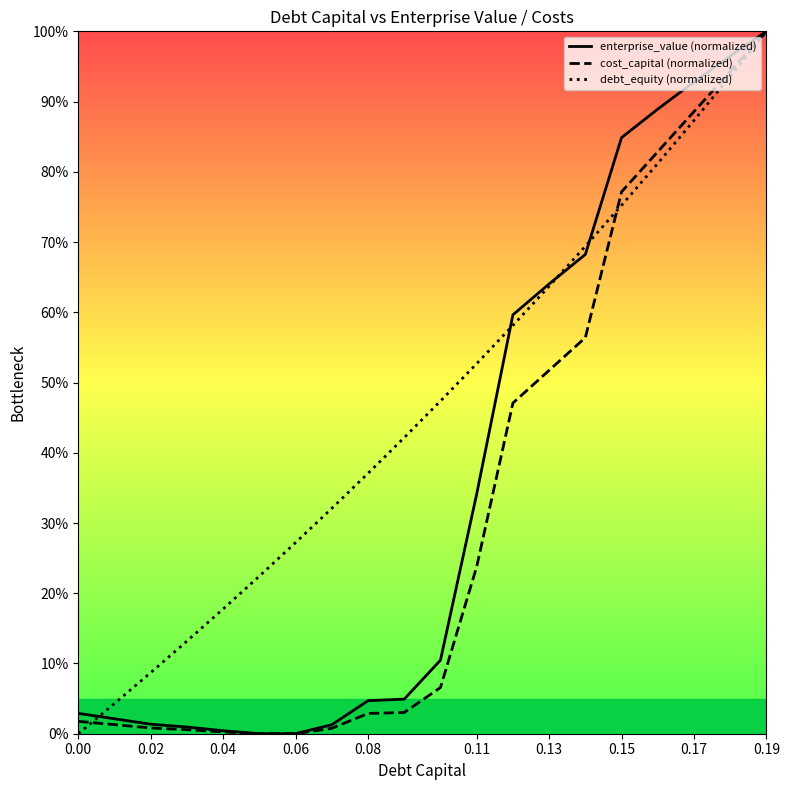

How many interior local valleys does the enterprise_value (normalized) series have?

1